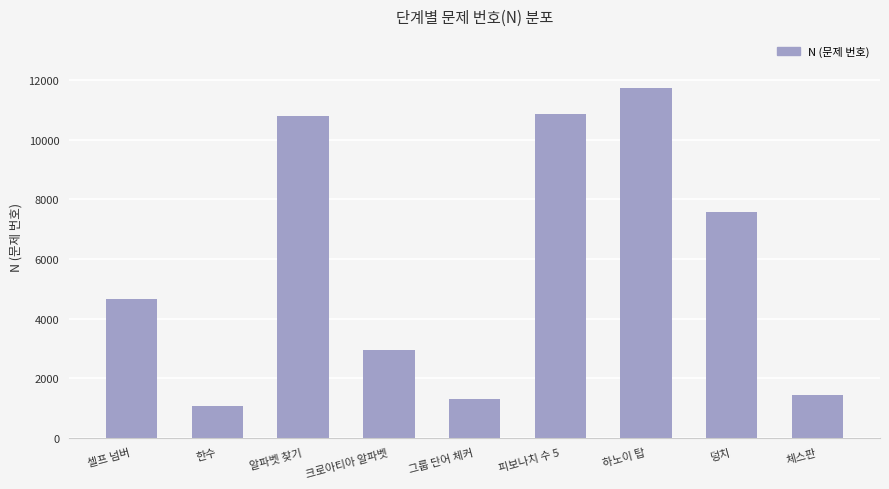

How many categories are shown in the chart?

9